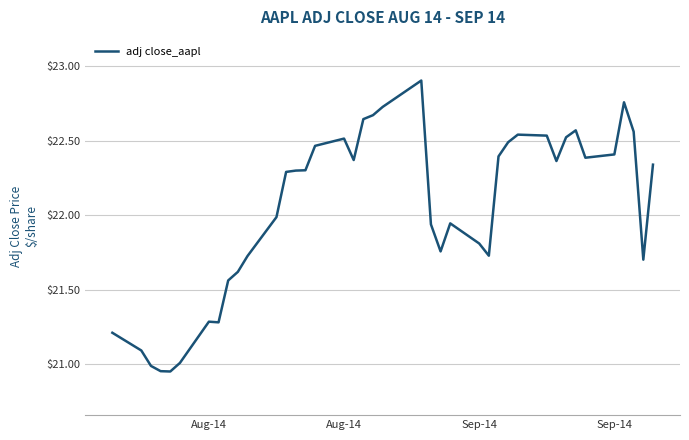

True or false: the data has more than 1 interior local peaks.

True